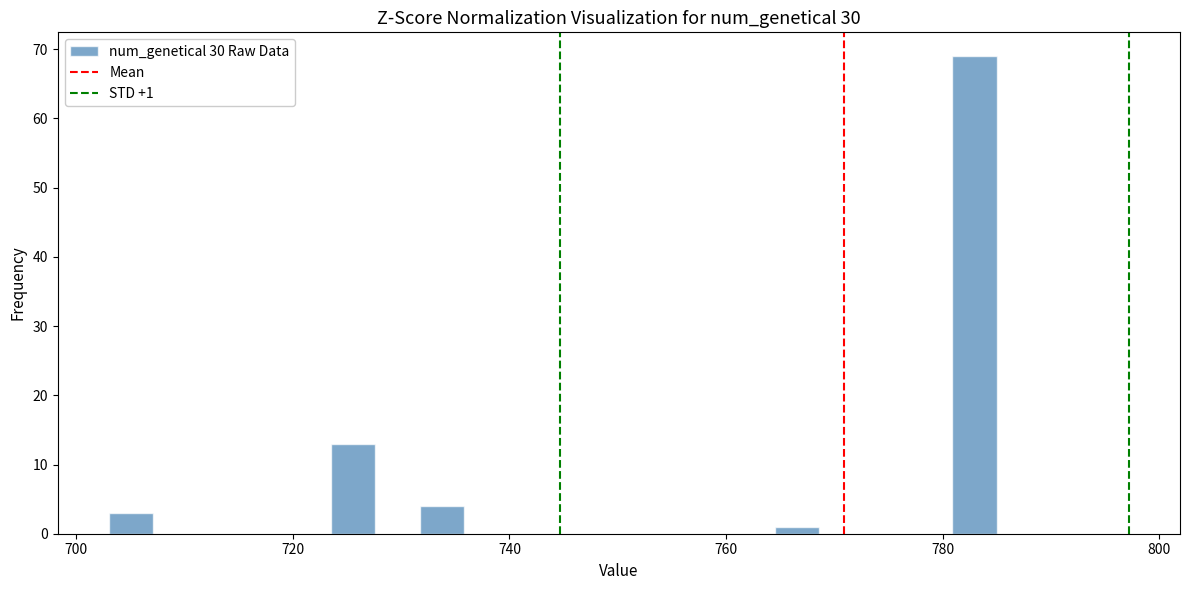

Read against the x-axis, roughly where is the centre of the tallest bar?

782